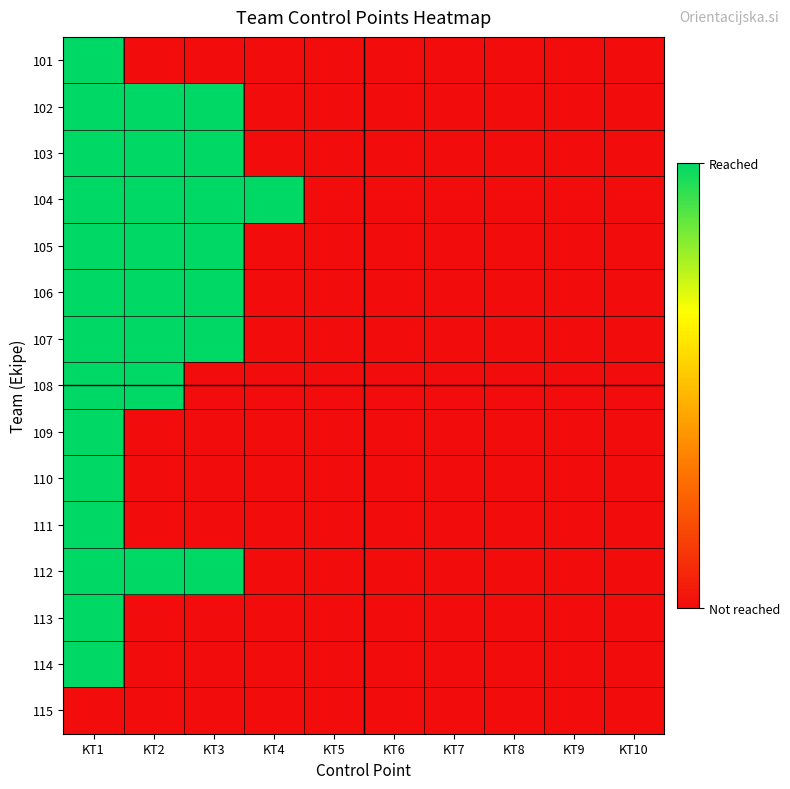

At how many categories does at least one series exceed 0?

4